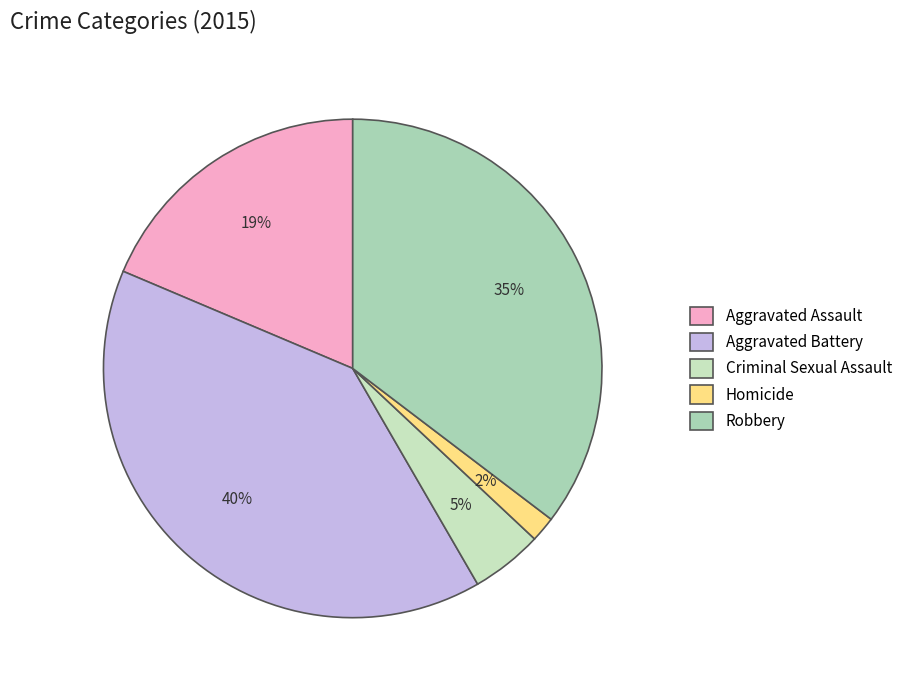

Does Criminal Sexual Assault represent more than half of the total?

No